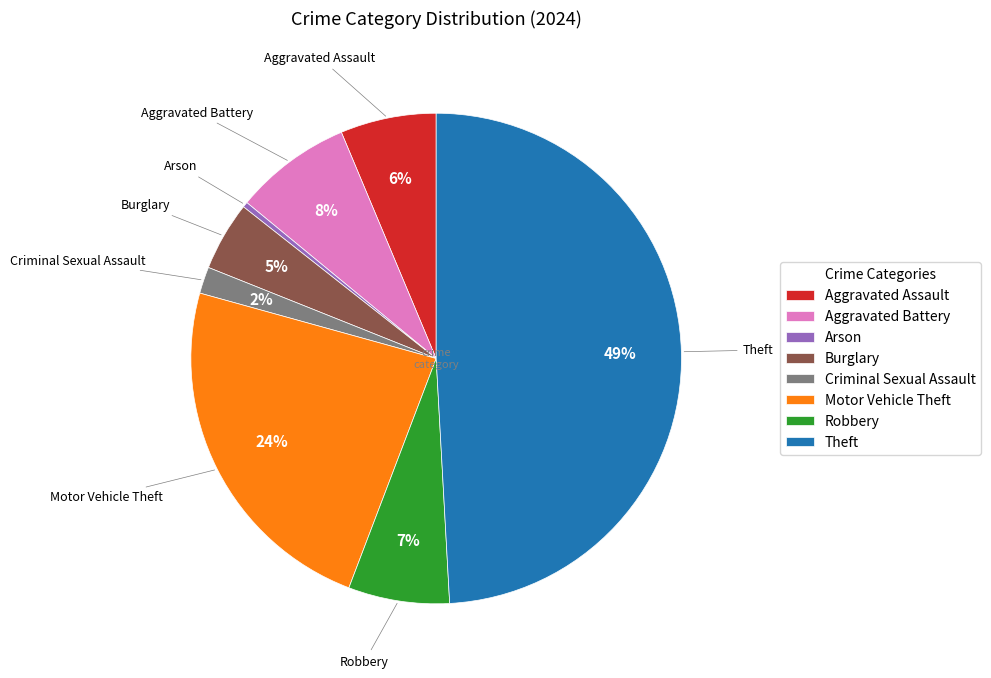

Combined, do Aggravated Battery and Aggravated Assault account for over 50%?

No